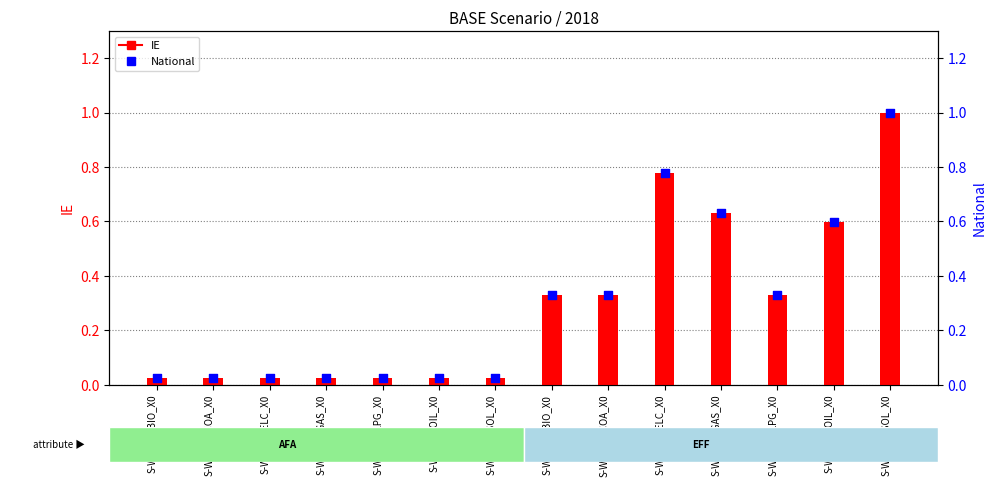

Which series has the largest Y range (max minus min)?

IE